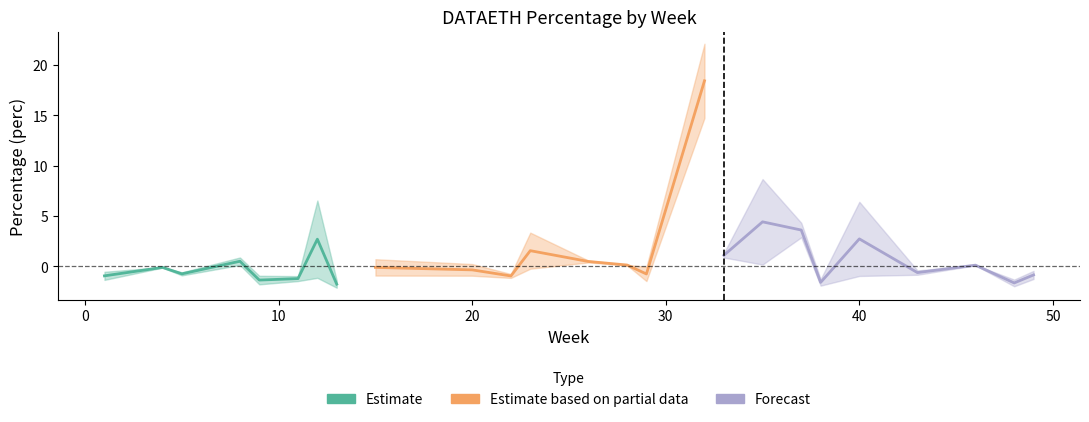

What is the difference between the values at 26 and 33?

0.4